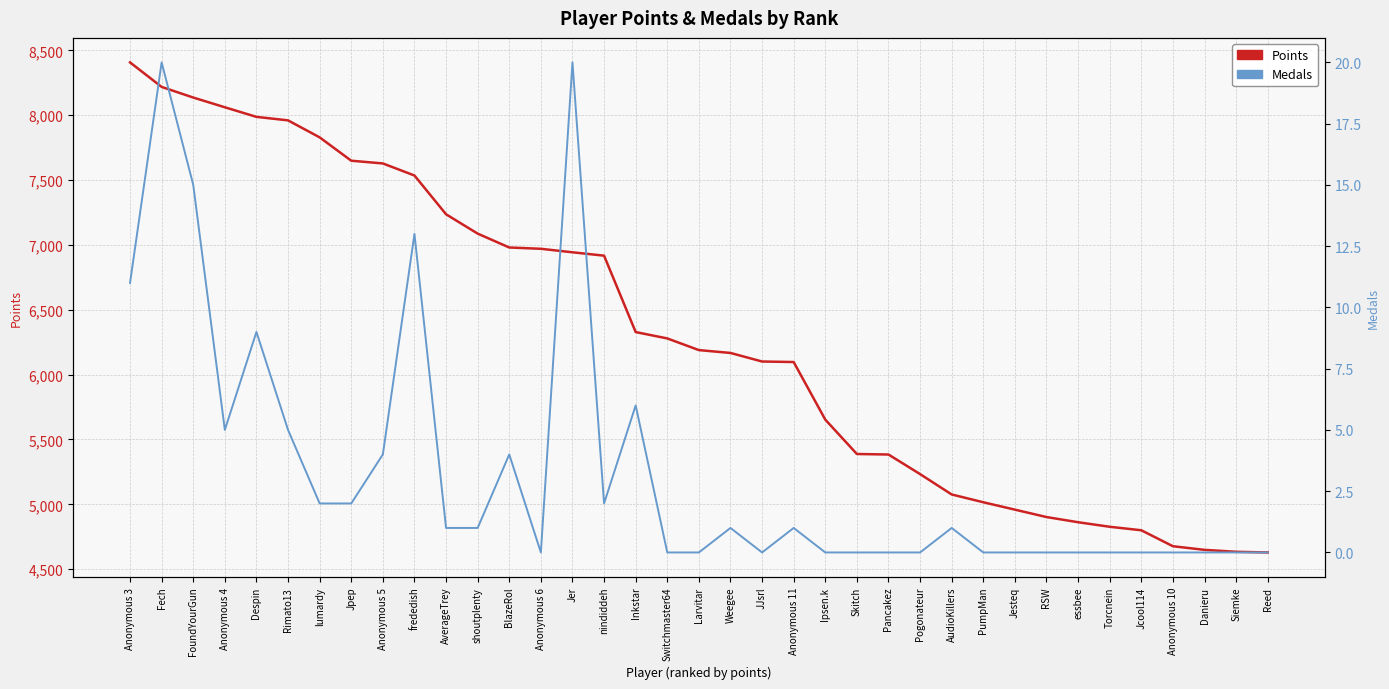

Reading left to right, extract all data points from this chart.

Points: Anonymous 3=8407	Fech=8218	FoundYourGun=8136	Anonymous 4=8061	Despin=7987	Rimato13=7960	lumardy=7829	Jpep=7649	Anonymous 5=7628	frededish=7535	AverageTrey=7236	shoutplenty=7087	BlazeRol=6980	Anonymous 6=6970	Jer=6943	nindiddeh=6917	Inkstar=6328	Switchmaster64=6279	Larvitar=6189	Weegee=6167	JJsrl=6101	Anonymous 11=6097	Ipsen.k=5653	Skitch=5388	Pancakez=5384	Pogonateur=5233	AudioKillers=5076	PumpMan=5016	Jesteq=4959	RSW=4902	essbee=4862	Torcnein=4827	Jcool114=4800	Anonymous 10=4677	Danieru=4649	Siemke=4634	Reed=4629
Medals: Anonymous 3=11	Fech=20	FoundYourGun=15	Anonymous 4=5	Despin=9	Rimato13=5	lumardy=2	Jpep=2	Anonymous 5=4	frededish=13	AverageTrey=1	shoutplenty=1	BlazeRol=4	Anonymous 6=0	Jer=20	nindiddeh=2	Inkstar=6	Switchmaster64=0	Larvitar=0	Weegee=1	JJsrl=0	Anonymous 11=1	Ipsen.k=0	Skitch=0	Pancakez=0	Pogonateur=0	AudioKillers=1	PumpMan=0	Jesteq=0	RSW=0	essbee=0	Torcnein=0	Jcool114=0	Anonymous 10=0	Danieru=0	Siemke=0	Reed=0